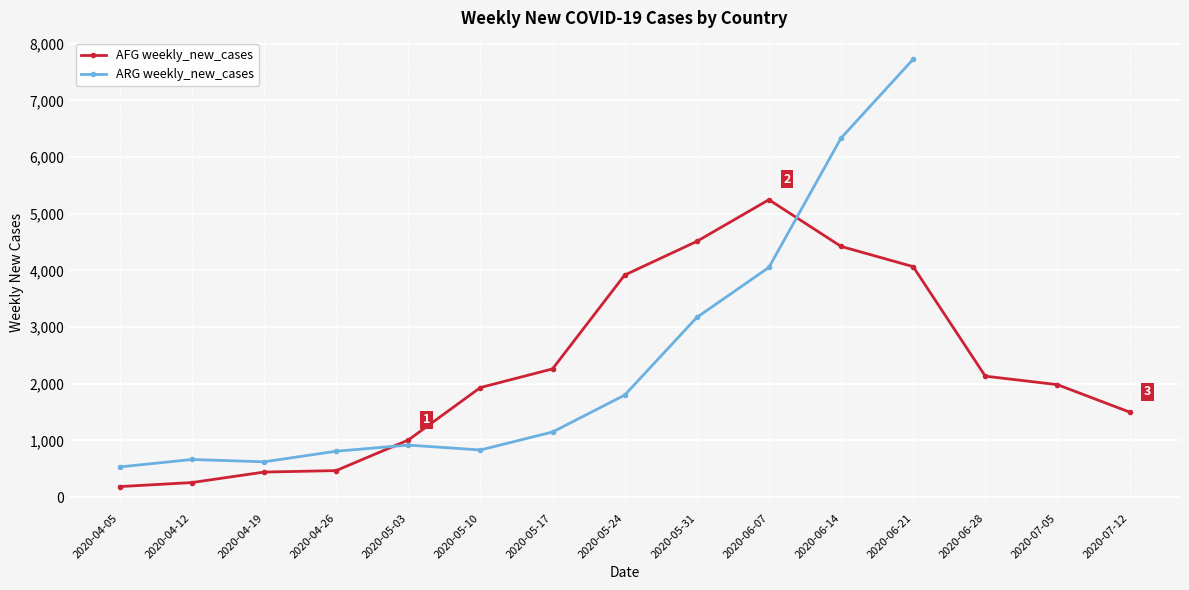

What is the difference between the highest and lowest values at 2020-06-14?

1911.0